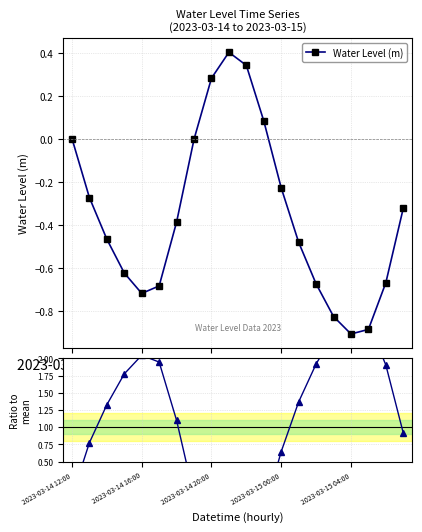

Reading left to right, transcribe all the data shown in this chart.

Water Level (m): 0.0	-0.3	-0.5	-0.6	-0.7	-0.7	-0.4	-0.0	0.3	0.4	0.3	0.1	-0.2	-0.5	-0.7	-0.8	-0.9	-0.9	-0.7	-0.3
Ratio to mean: -0.0	0.8	1.3	1.8	2.0	1.9	1.1	0.0	-0.8	-1.2	-1.0	-0.2	0.6	1.4	1.9	2.4	2.6	2.5	1.9	0.9